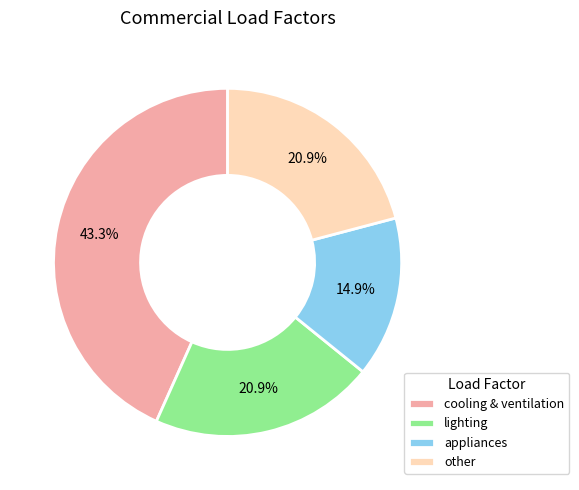

Does cooling & ventilation represent more than half of the total?

No